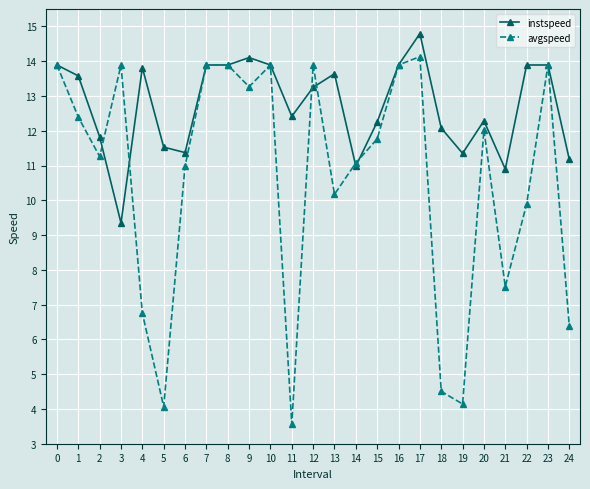

What is the value of the instspeed point at the 2nd from the left?

13.6